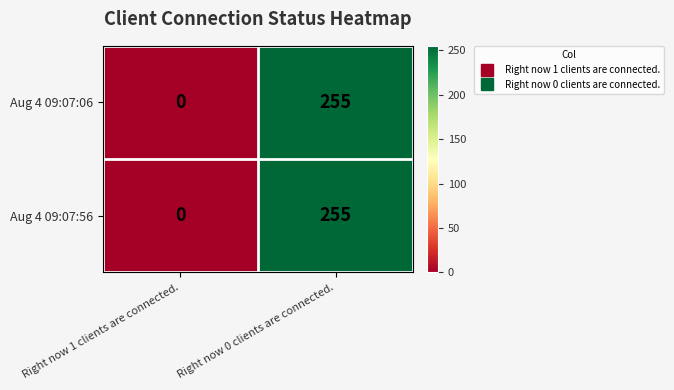

Is it true that Aug 4 09:07:56 equals -168 at Right now 1 clients are connected.?

False